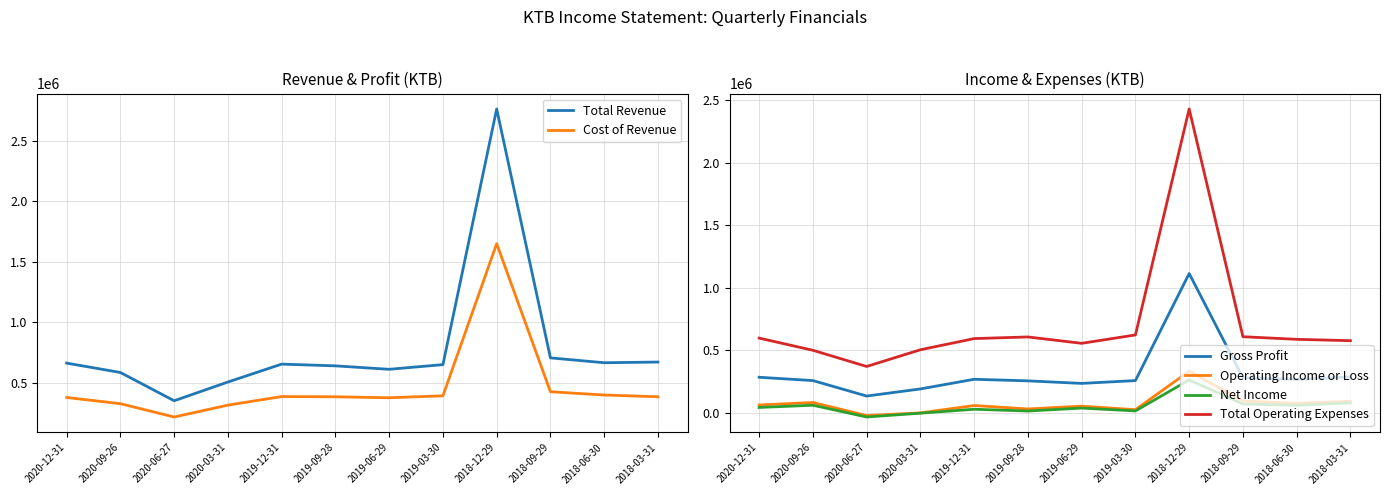

Rank the series at 2020-06-27 from lowest to highest value.

Net Income, Operating Income or Loss, Gross Profit, Cost of Revenue, Total Revenue, Total Operating Expenses